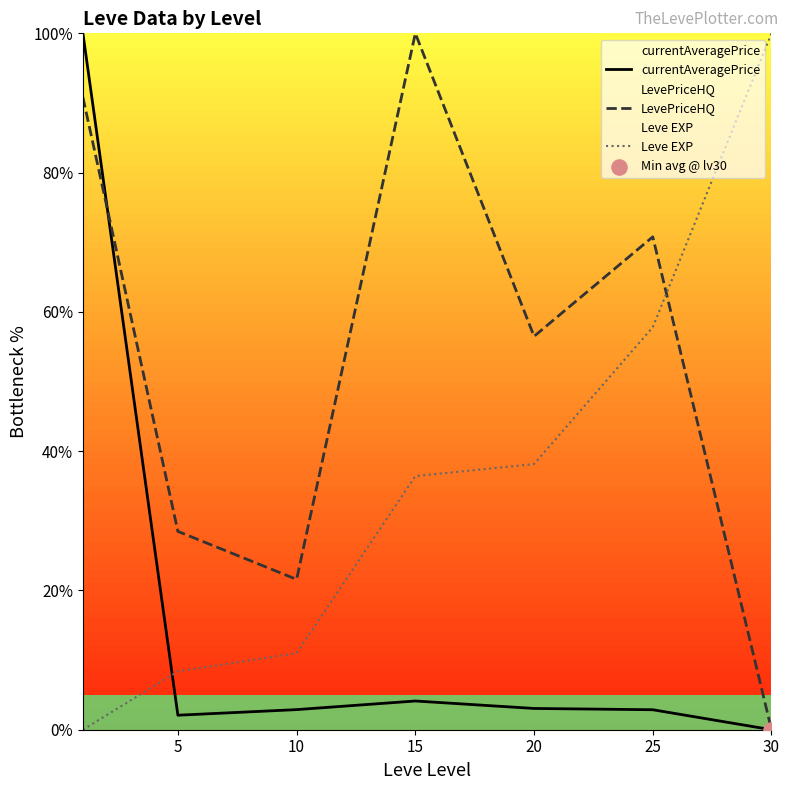

Which series has the largest Y range (max minus min)?

currentAveragePrice